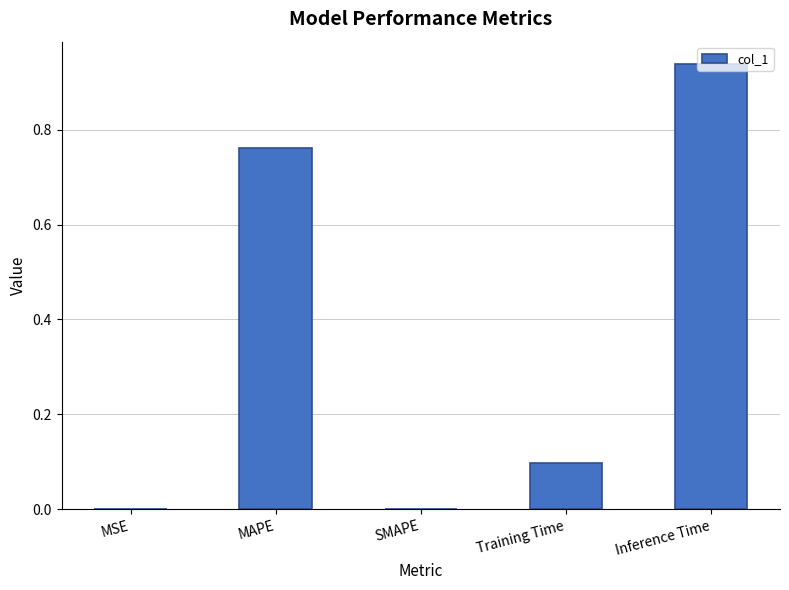

What is the sum of all values?

1.8